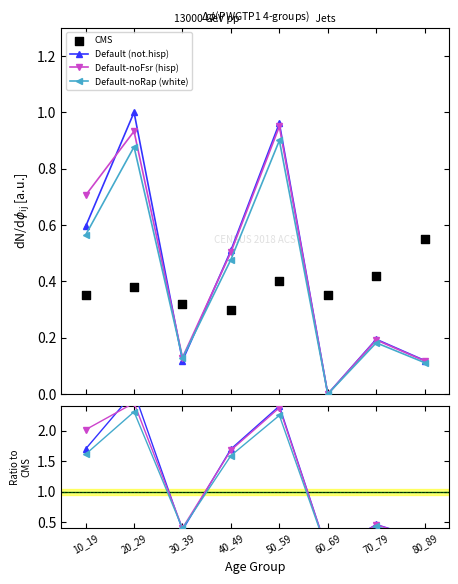

Is the value of Default-noFsr (hisp) at 10_19 greater than the value of CMS at 30_39?

Yes